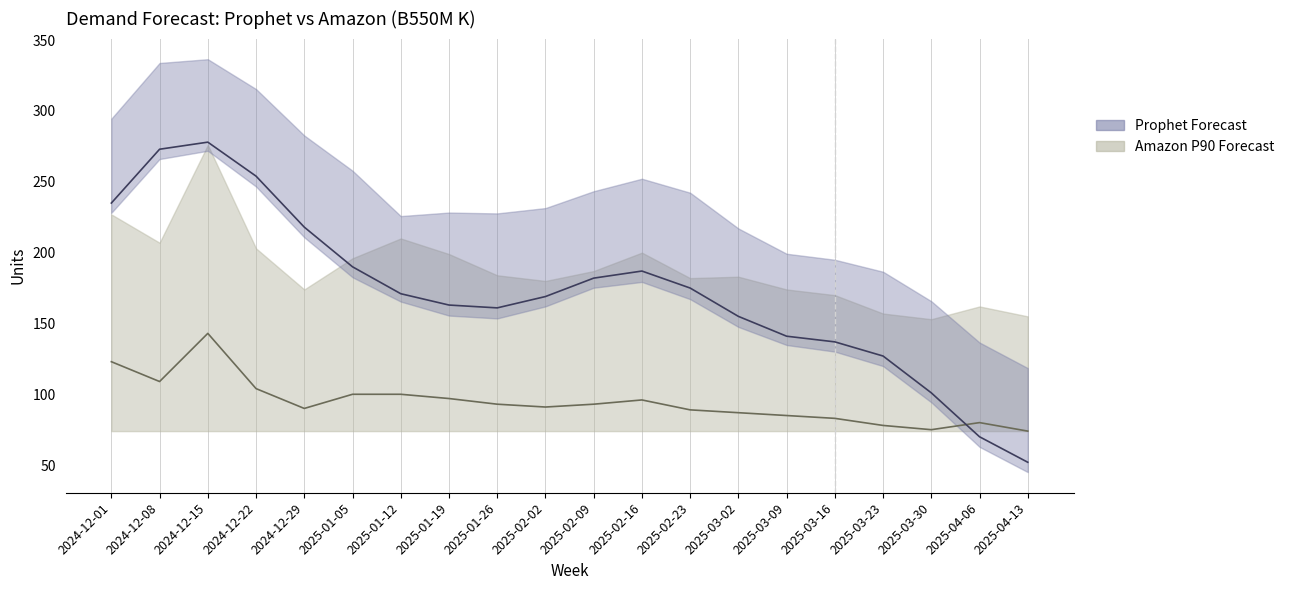

List the labels in order of Amazon Mean Forecast value, largest first.

2024-12-15, 2024-12-01, 2024-12-08, 2024-12-22, 2025-01-05, 2025-01-12, 2025-01-19, 2025-02-16, 2025-01-26, 2025-02-09, 2025-02-02, 2024-12-29, 2025-02-23, 2025-03-02, 2025-03-09, 2025-03-16, 2025-04-06, 2025-03-23, 2025-03-30, 2025-04-13